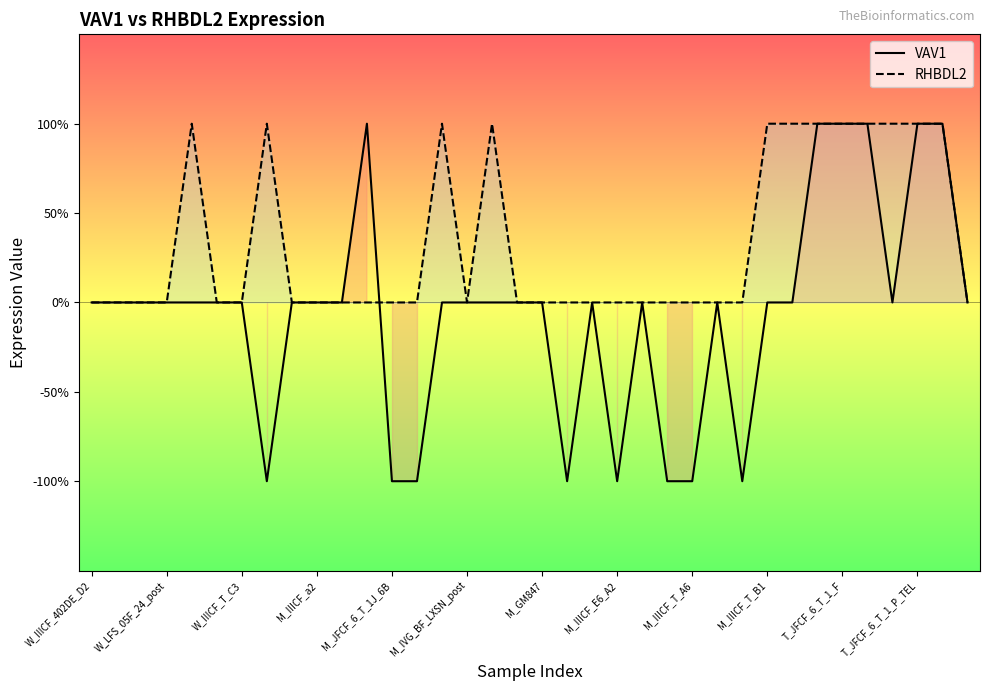

Rank the series by their maximum value, from highest to lowest.

VAV1, RHBDL2